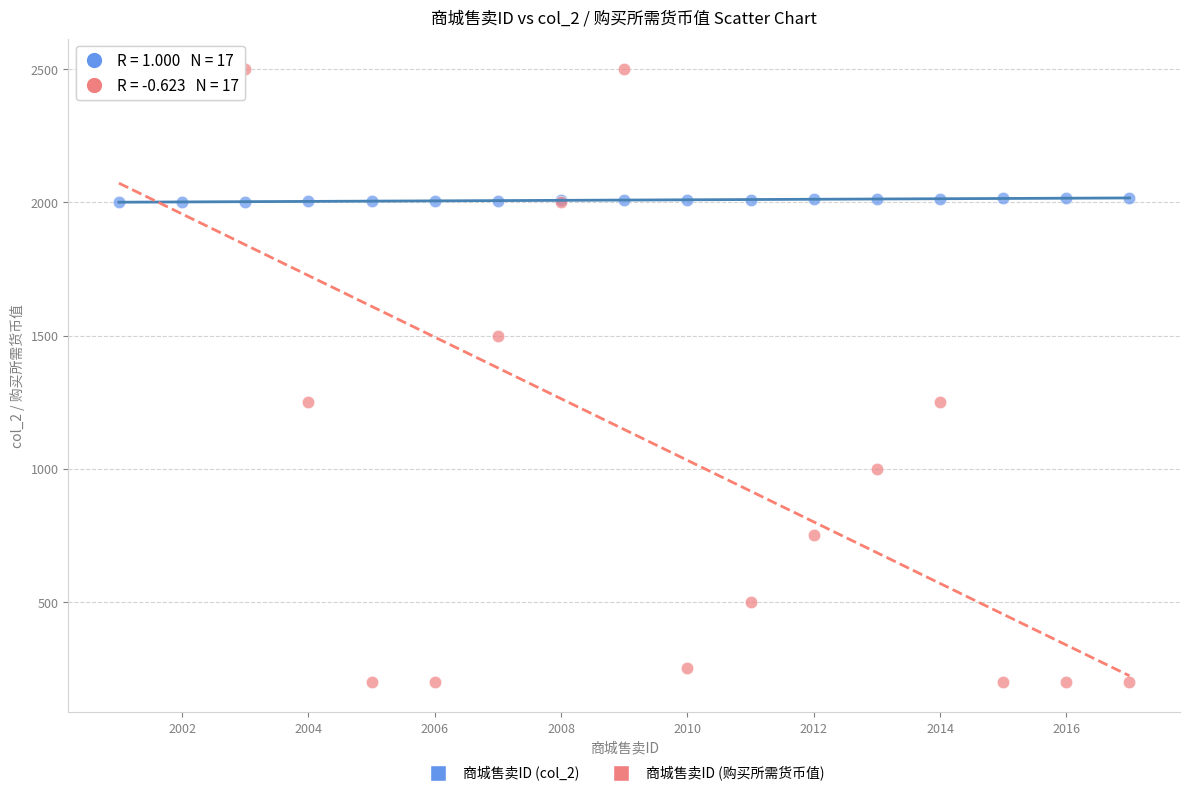

Which series reaches the maximum Y coordinate?

商城售卖ID (购买所需货币值)